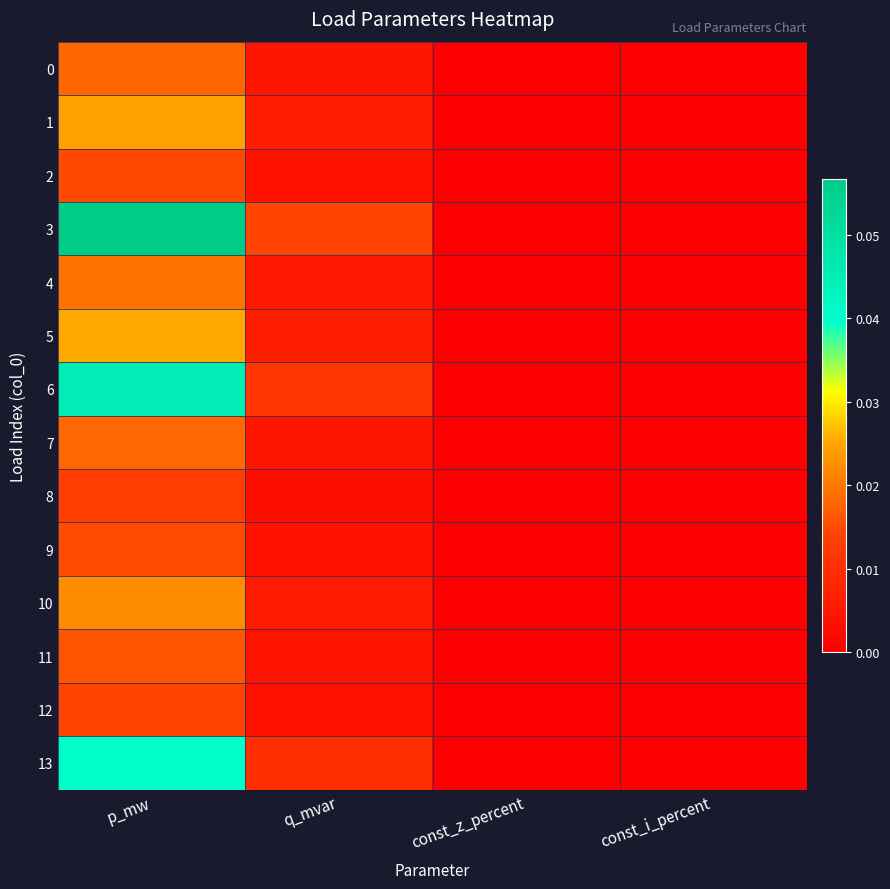

What is the total value across all series at p_mw?

0.3